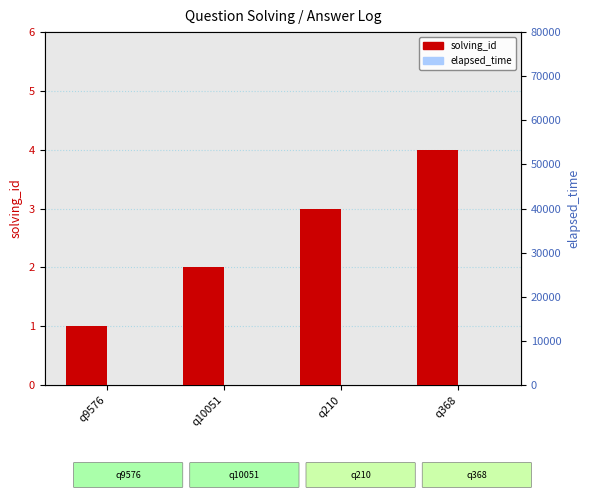

What is the value of the solving_id bar at the 4th from the left?

4